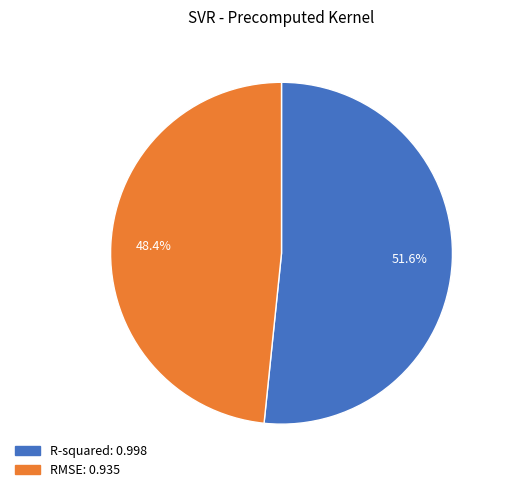

What percentage do R-squared and RMSE together represent?

100.0%